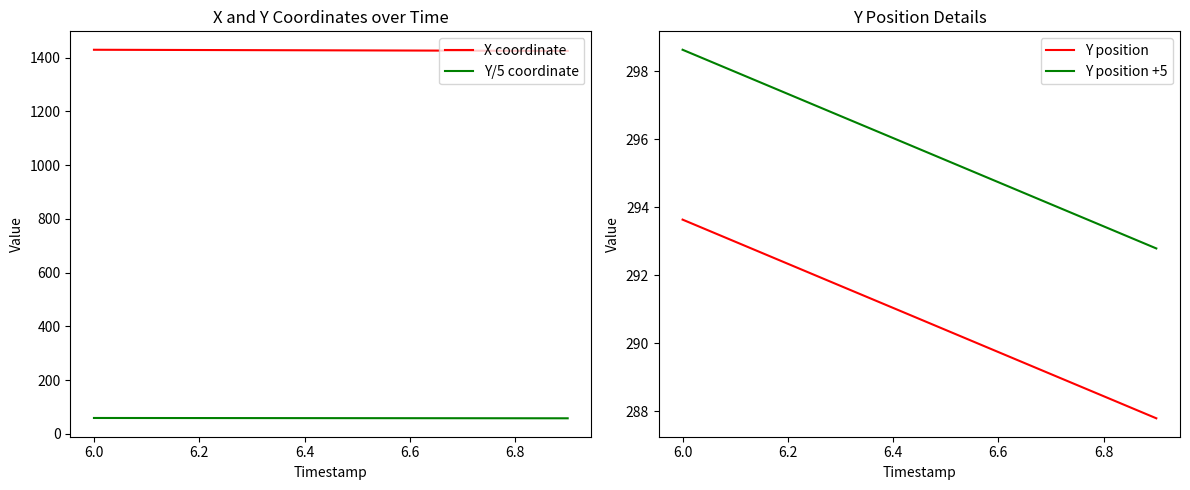

What is the minimum value for X coordinate?

1424.5